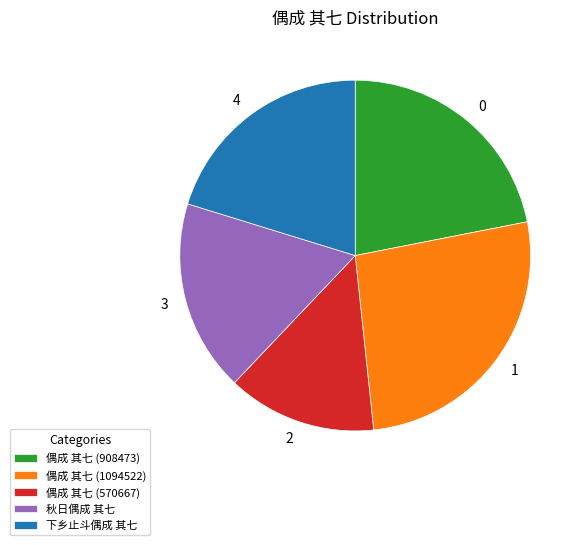

Which category has the smallest portion of the pie?

偶成 其七 (570667)